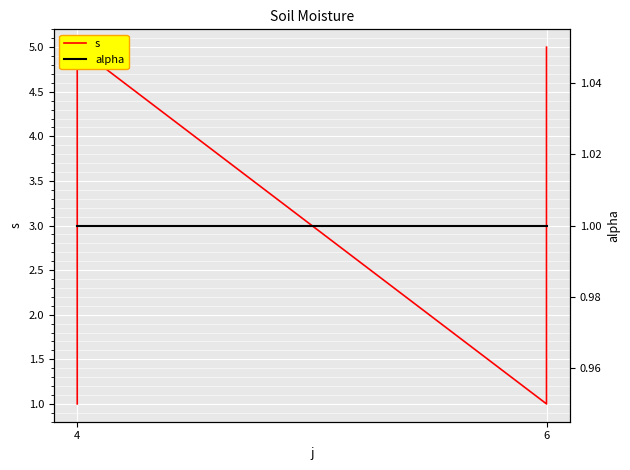

Which series changed the most between 4 and 6?

s